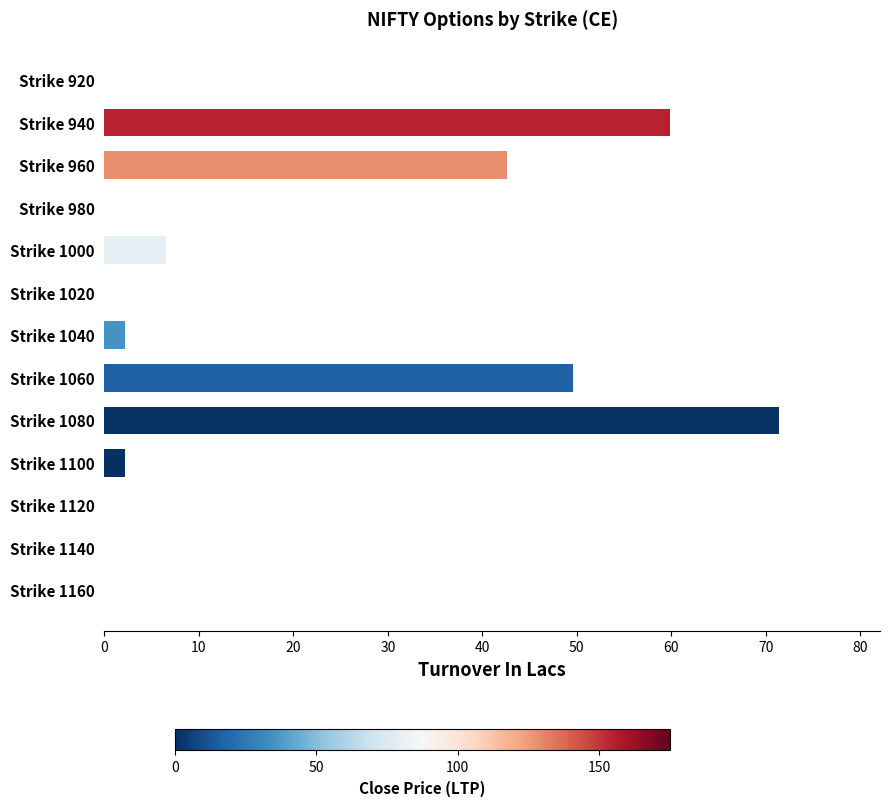

At which category does the chart reach its peak across all series?

Strike 1080